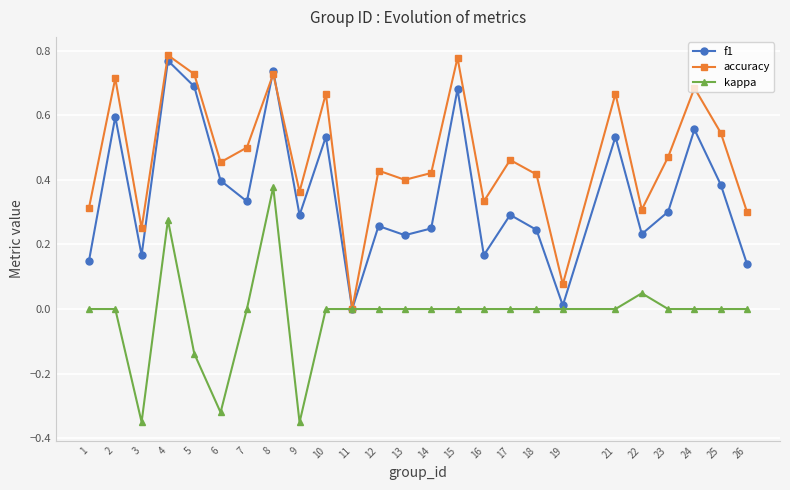

Which series changed the most between 6 and 23?

kappa